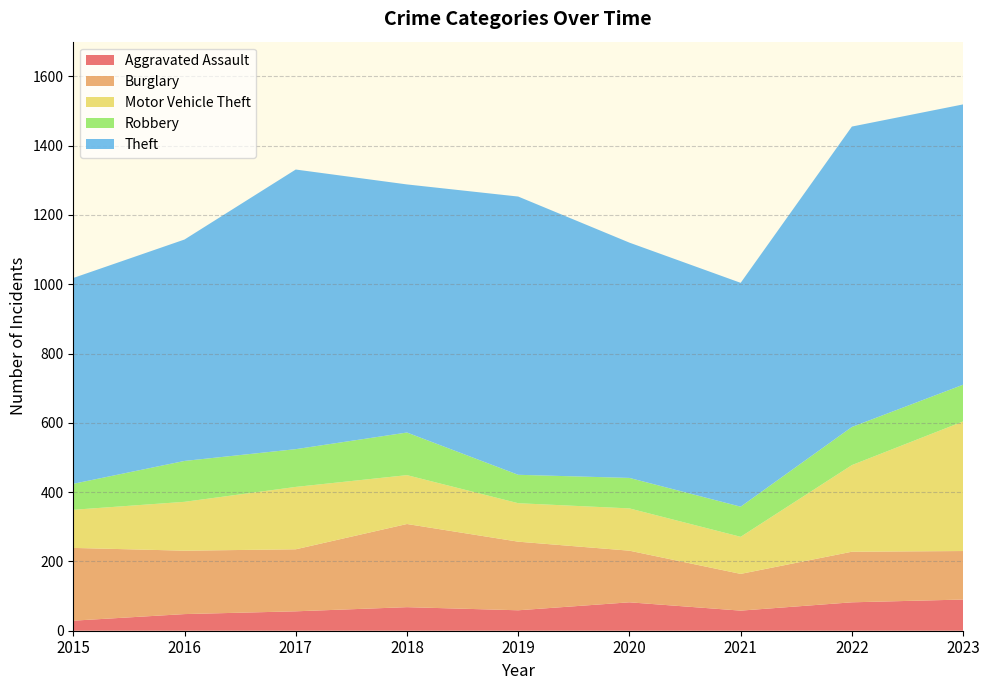

Reading left to right, extract all data points from this chart.

Aggravated Assault: 29	48	56	68	59	82	58	82	90
Burglary: 210	183	179	240	198	149	106	146	140
Motor Vehicle Theft: 110	141	180	141	111	122	107	250	374
Robbery: 75	118	109	123	82	88	87	110	106
Theft: 594	639	807	716	803	679	646	867	809